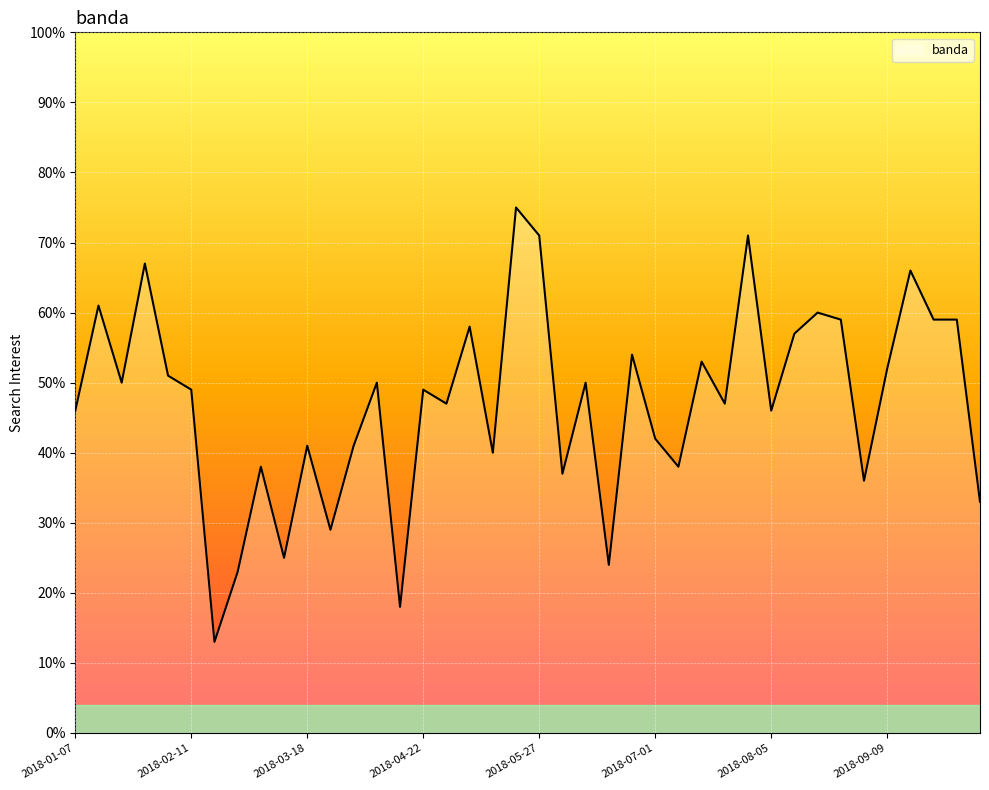

What is the greatest value displayed?

75